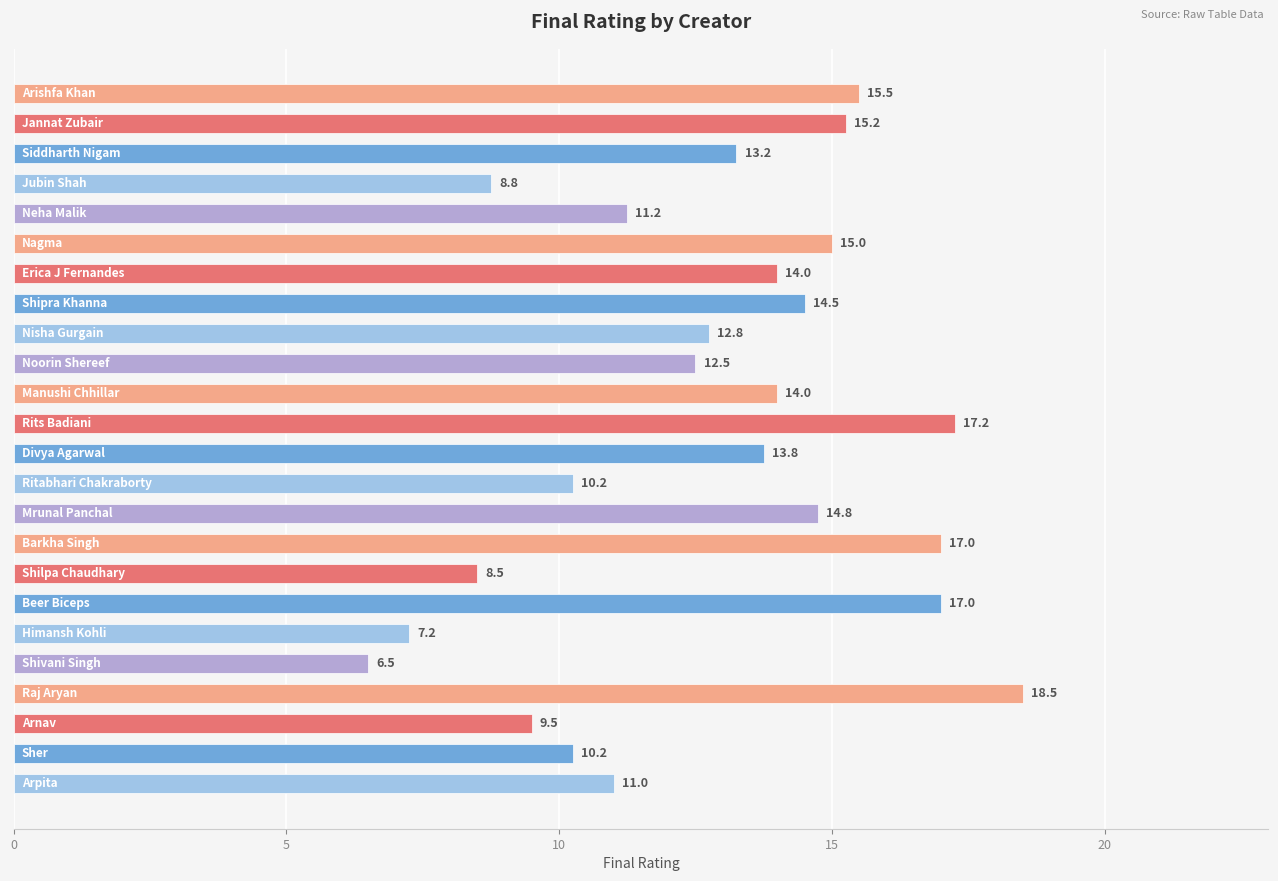

Does the chart contain stacked bars?

No